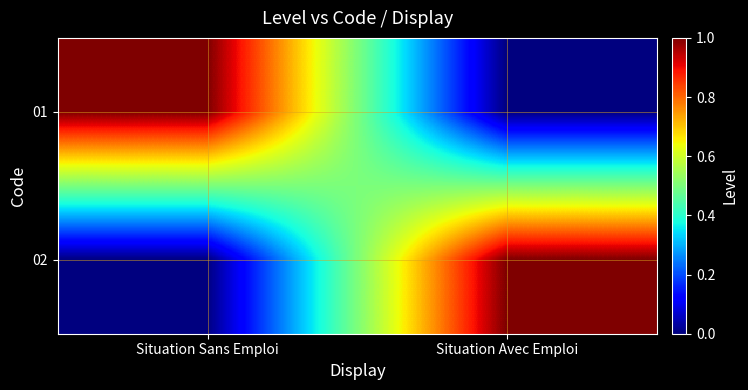

Which series has the largest total across all categories?

01